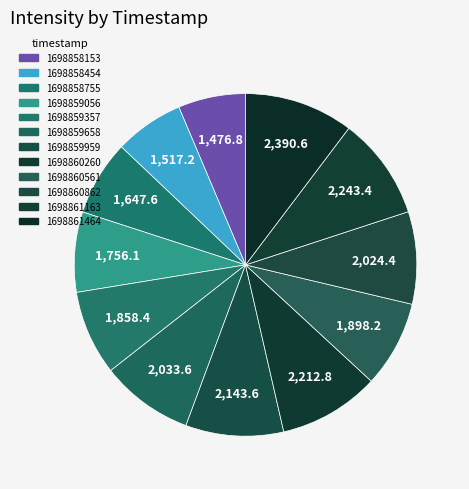

Is it true that 1698860561 is 20% of the pie?

False